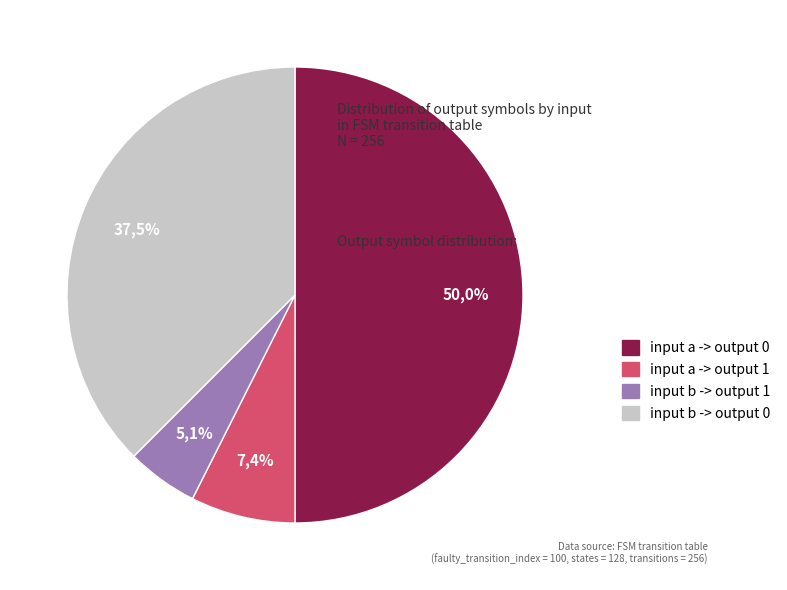

What is the ratio of the value at input a -> output 0 to the value at input b -> output 0?

1.3